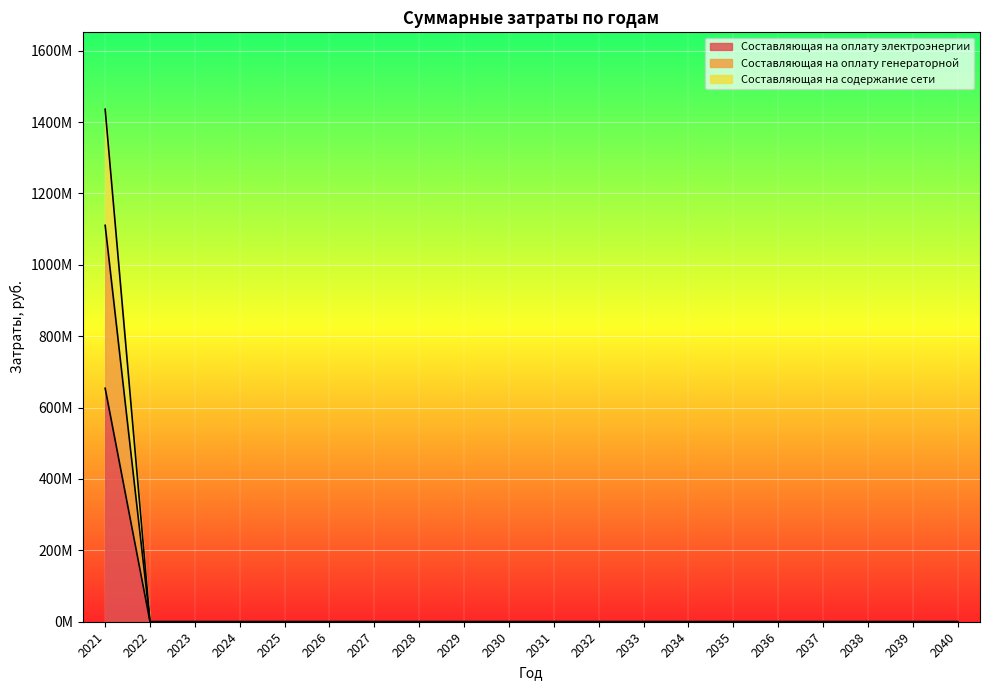

Is it true that Составляющая на содержание сети equals -844907497.4 at 2028?

False